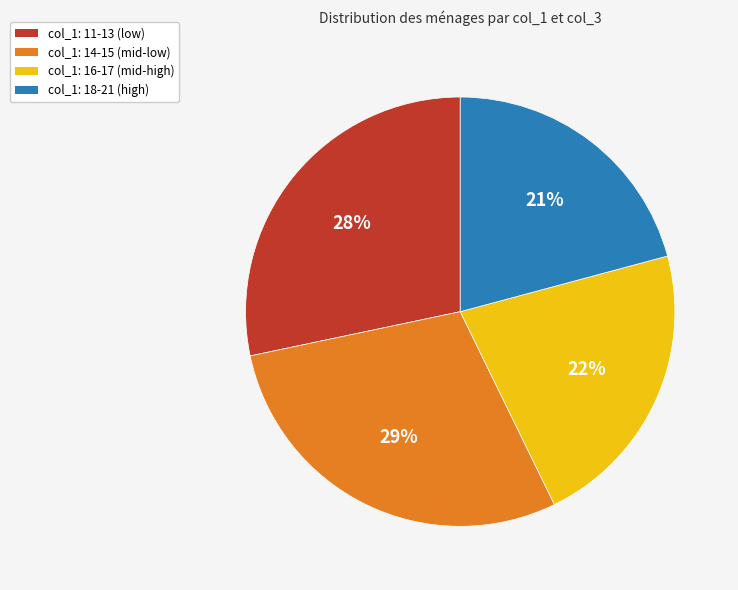

Does any single category account for the majority?

No